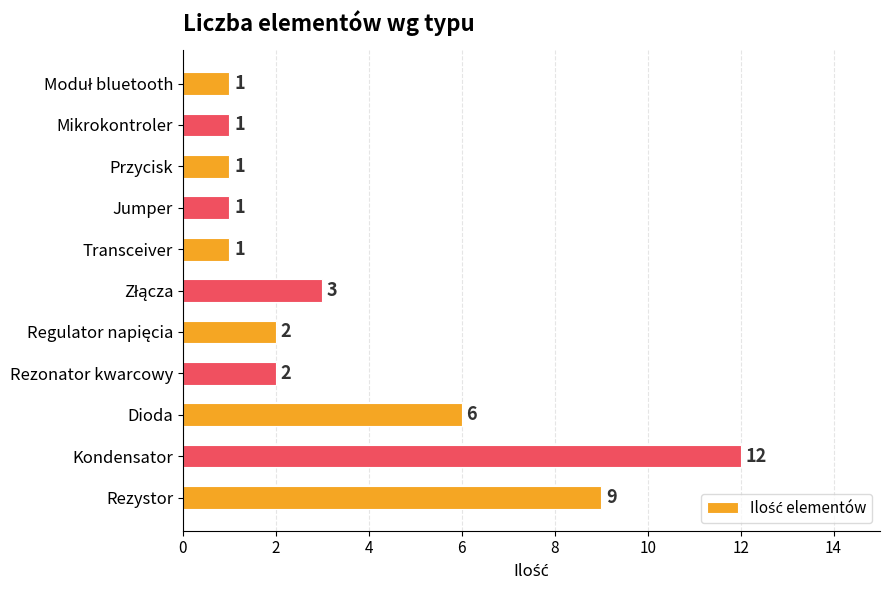

True or false: the data shows 21 at Kondensator.

False